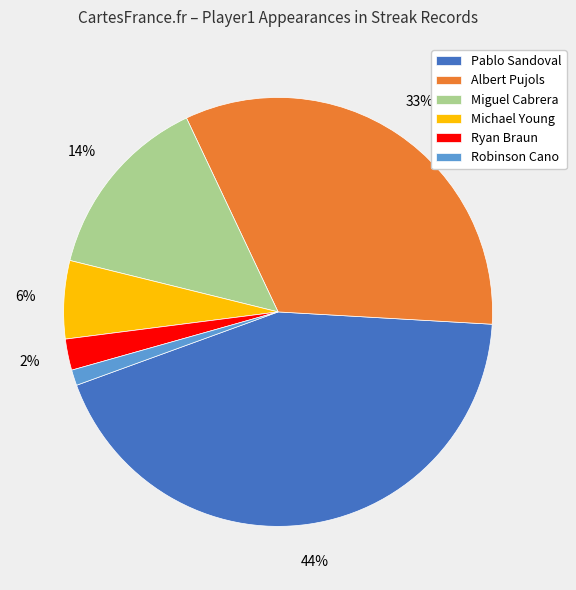

Combined, do Robinson Cano and Ryan Braun account for over 50%?

No